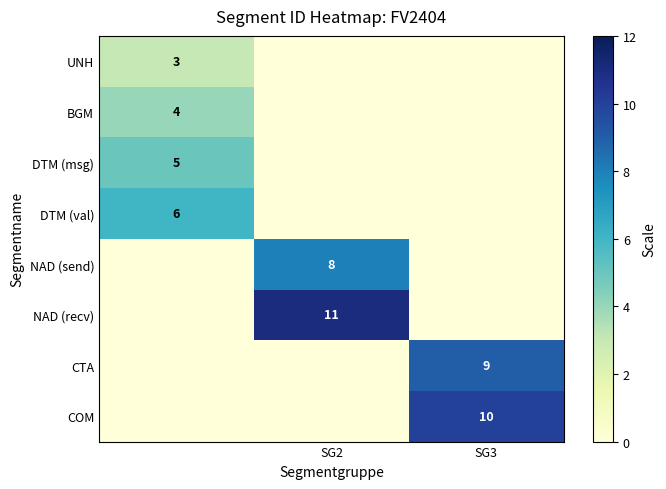

What is the total value across all series at SG2?

19